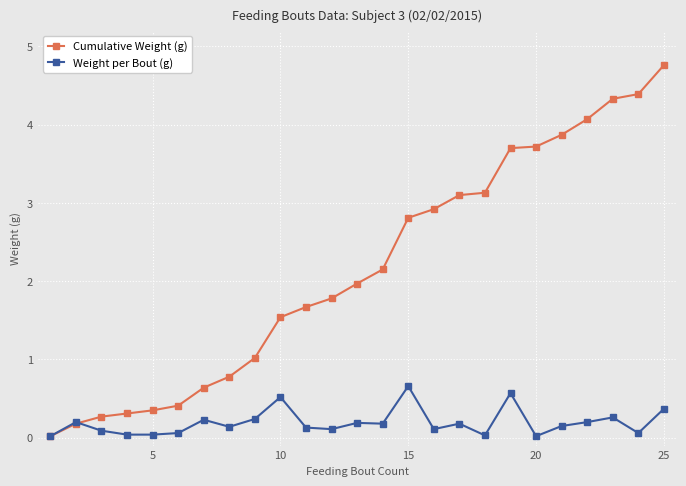

What is the maximum value shown in the chart?

4.8